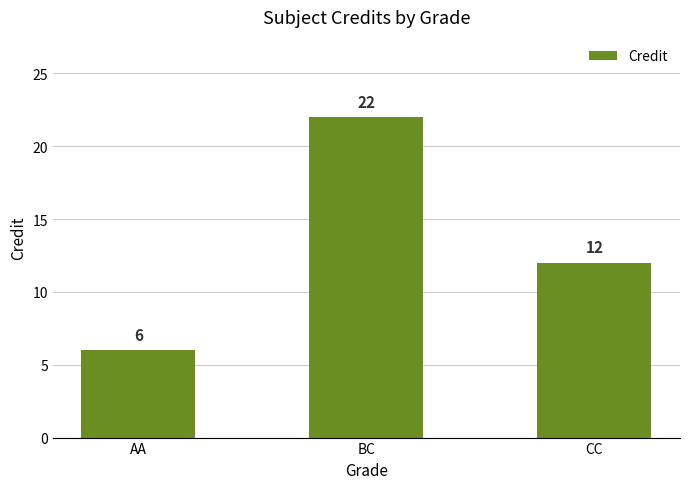

The value at CC is 12. True or false?

True